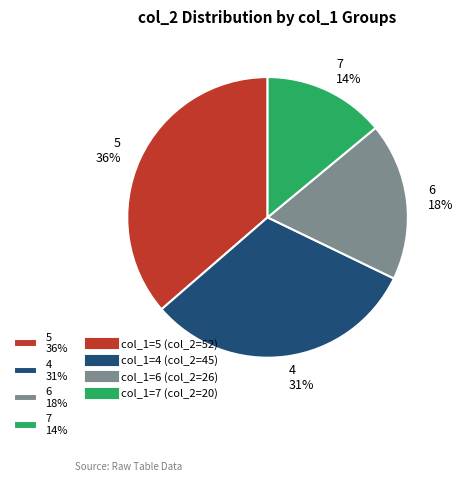

What percentage is the 5 36% slice, to the nearest percent?

36%